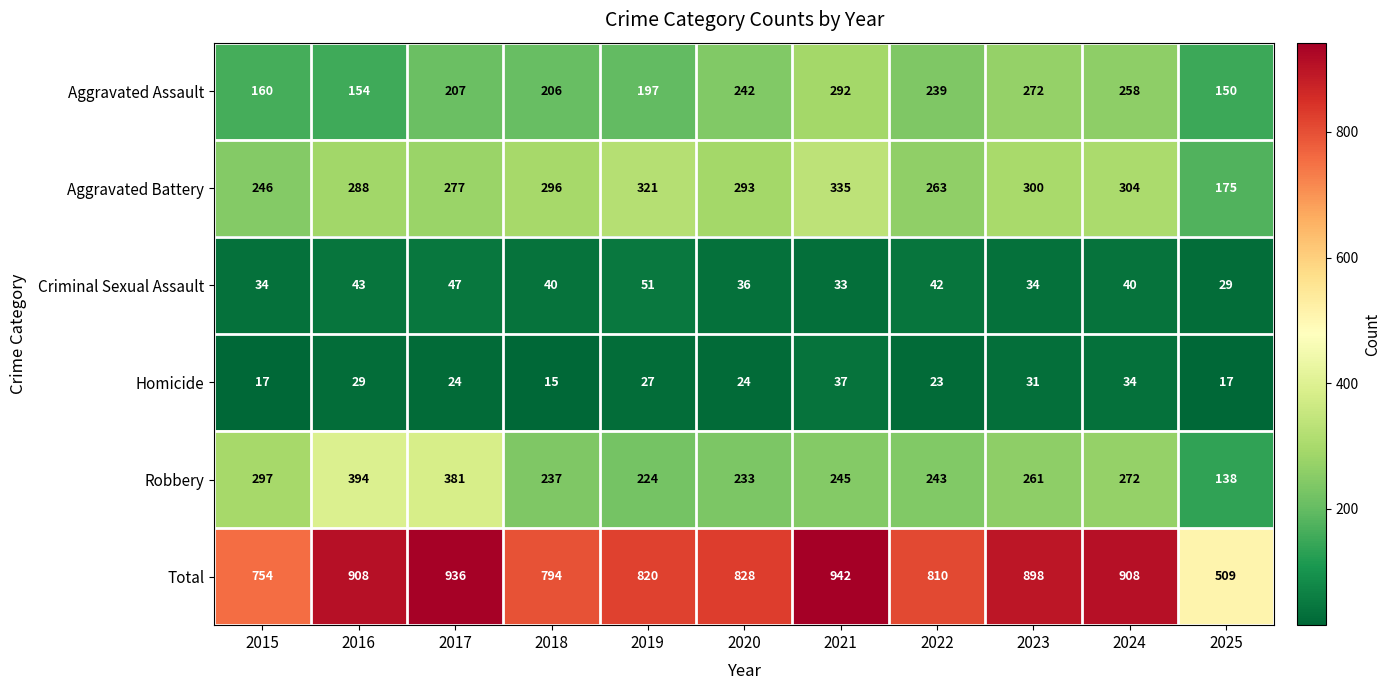

Count the number of data series in this chart.

6